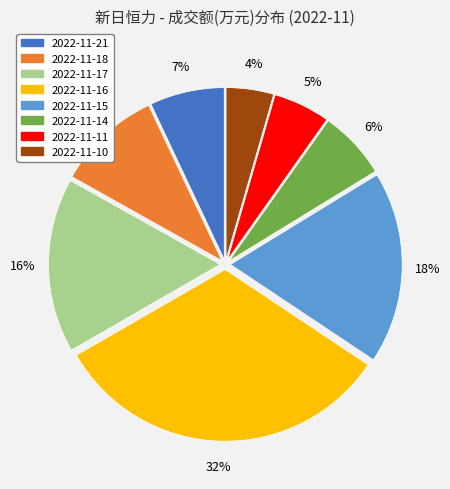

Combined, do 2022-11-15 and 2022-11-17 account for over 50%?

No